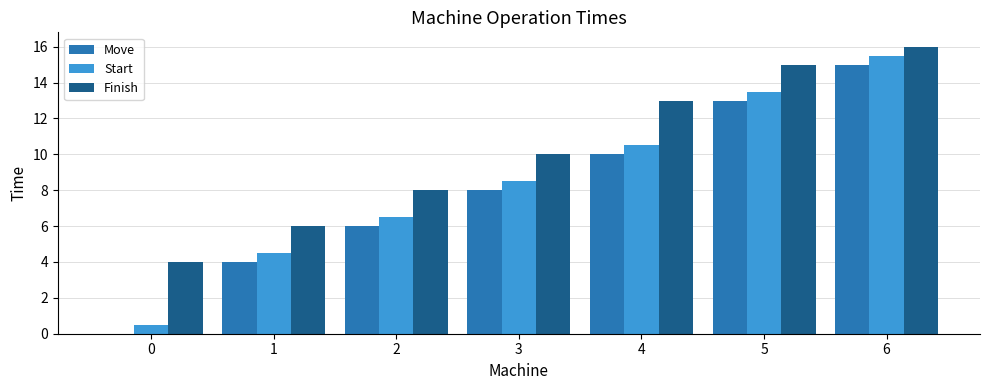

Read the Move value at 5.

13.0